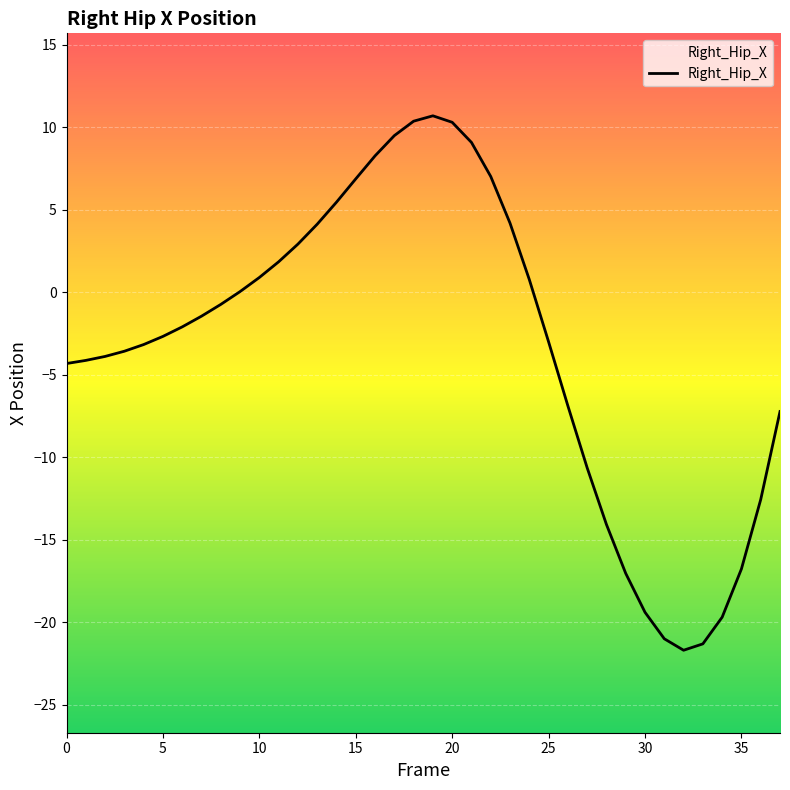

Does the chart display data point markers on the line(s)?

No